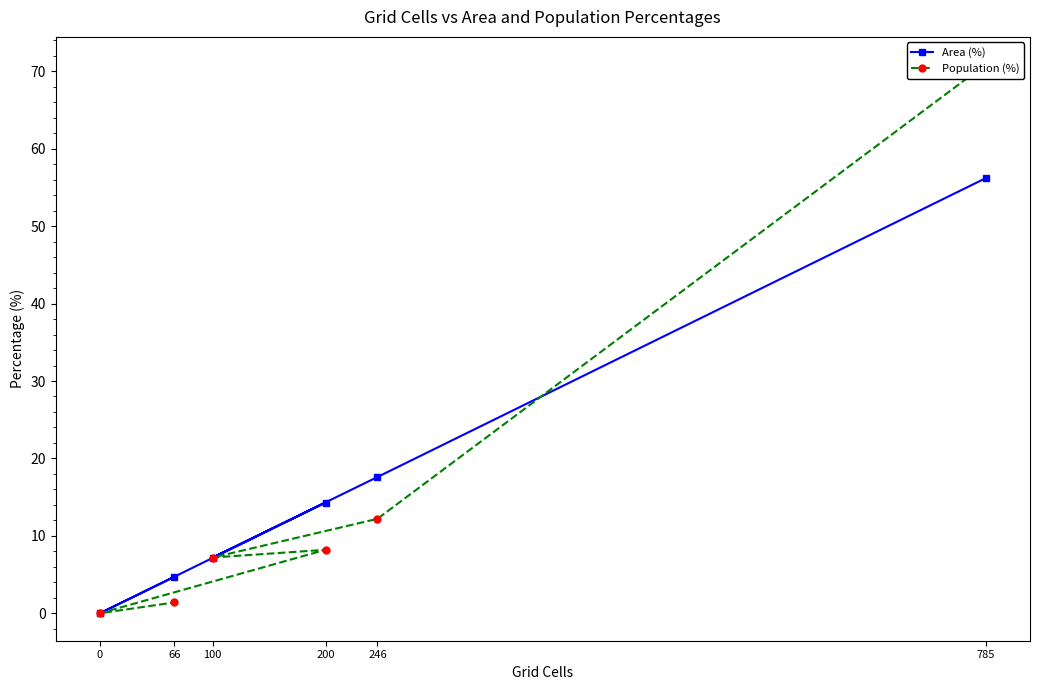

Which series has the widest spread of values?

Population (%)